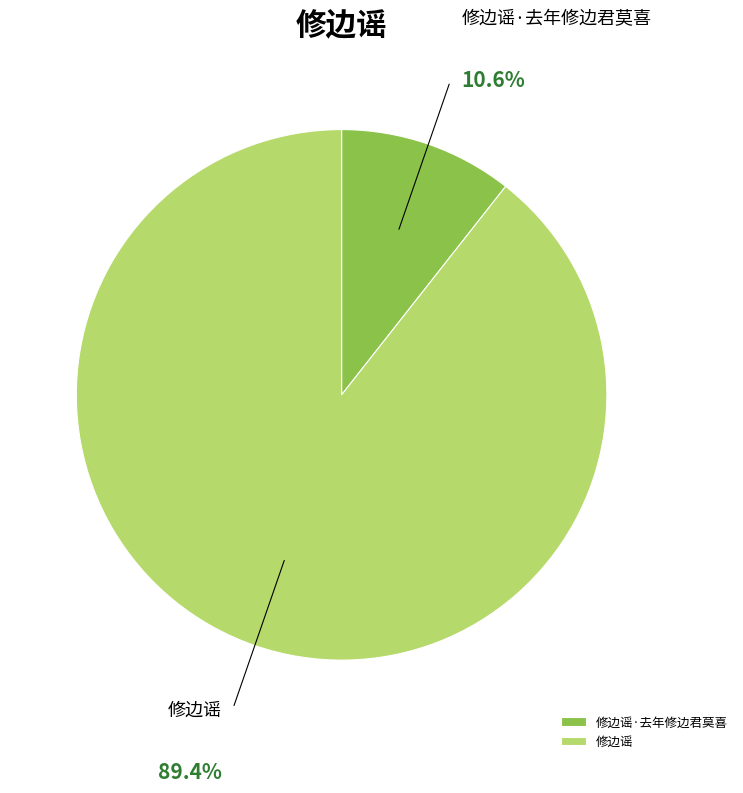

Rank the categories by value from lowest to highest.

修边谣·去年修边君莫喜, 修边谣